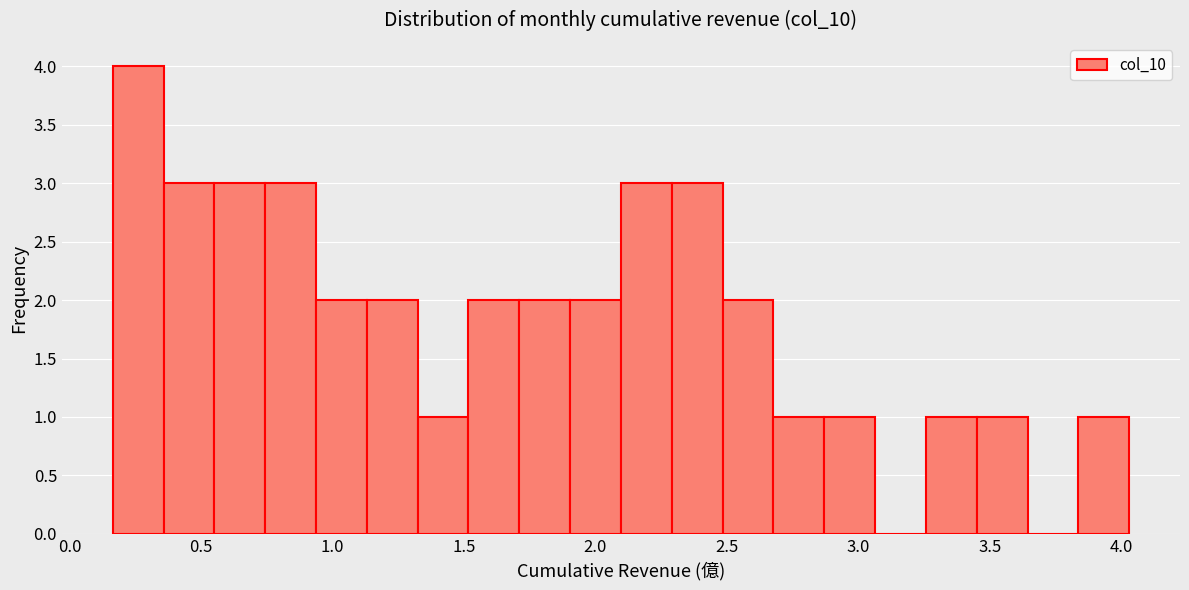

Read against the x-axis, roughly where is the centre of the tallest bar?

0.25